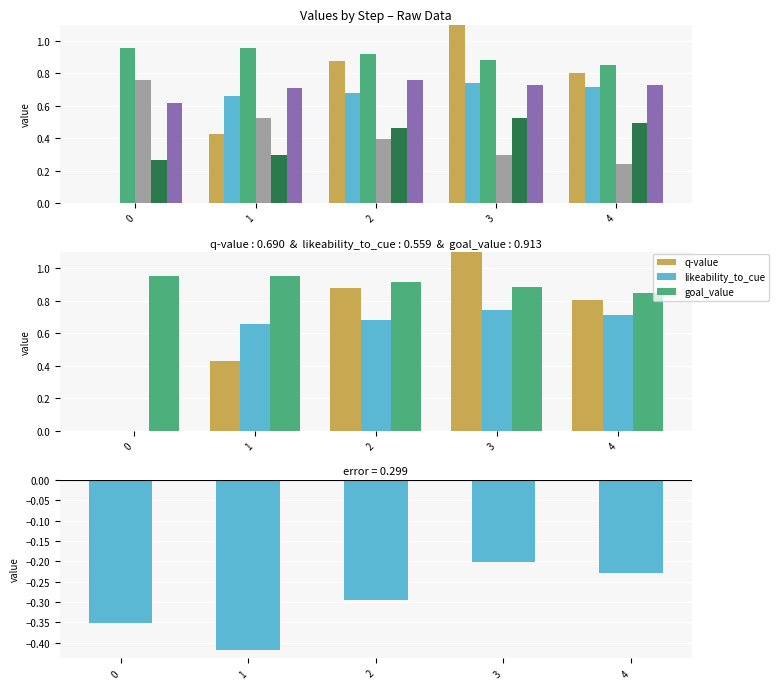

What is the greatest value displayed?

1.3